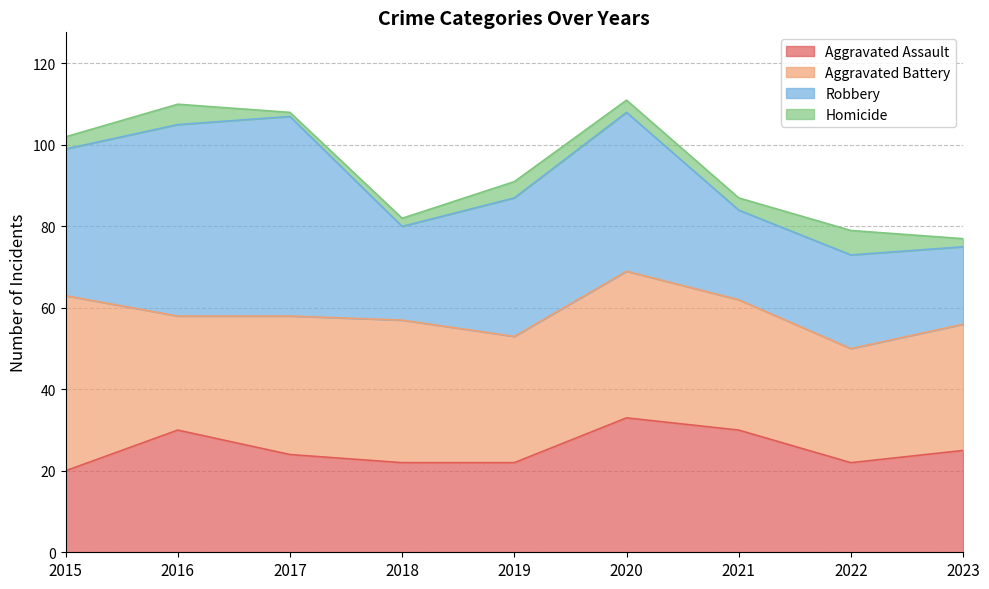

Rank the categories by Homicide value from lowest to highest.

2017, 2018, 2023, 2015, 2020, 2021, 2019, 2016, 2022